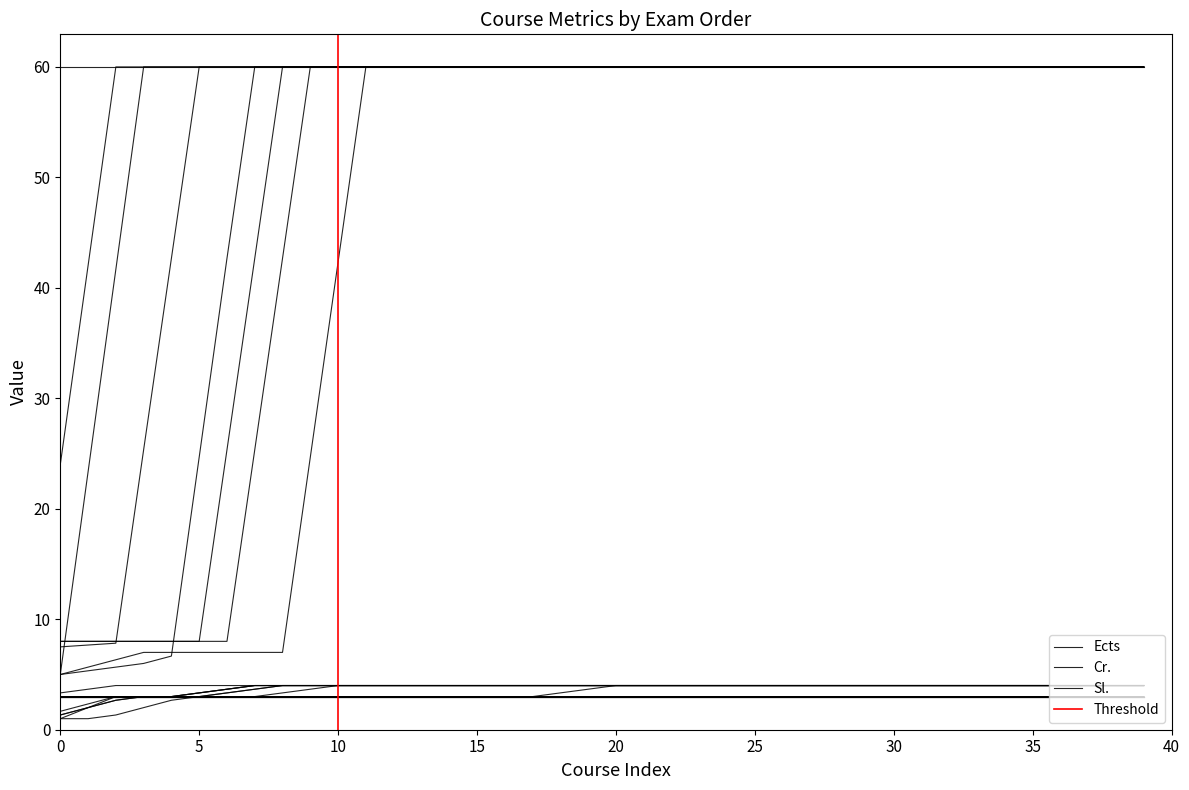

True or false: Cr. and Ects intersect in this chart.

False